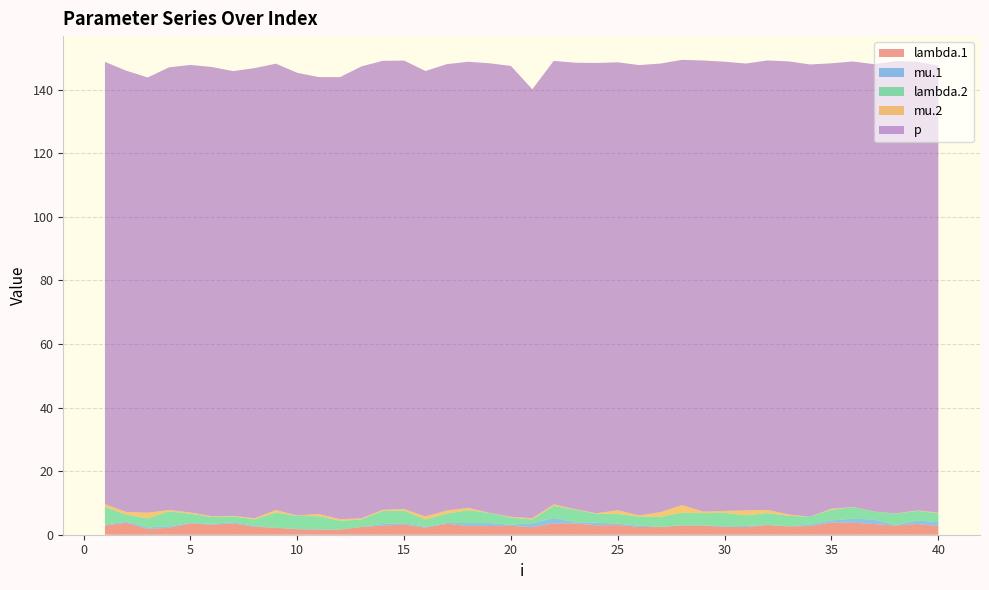

Reading left to right, extract all data points from this chart.

lambda.1: 2.9	3.7	1.8	2.2	3.5	3.2	3.5	2.5	2.2	1.7	1.6	1.6	2.4	2.9	3.2	2.2	3.4	2.8	2.7	2.8	2.4	3.5	3.5	3.0	3.0	2.4	2.4	2.9	2.9	2.4	2.4	3.0	2.6	2.7	3.8	3.8	3.3	2.9	3.4	2.7
mu.1: 0.2	0.4	0.4	0.5	0.1	0.3	0.4	0.2	0.0	0.1	0.2	0.0	0.0	0.5	0.4	0.3	0.3	0.9	0.9	0.4	1.2	1.7	0.4	0.8	0.4	0.4	0.1	0.1	0.1	0.2	0.3	0.1	0.0	0.5	0.7	1.3	1.5	0.1	1.1	1.2
lambda.2: 5.6	2.2	2.8	4.7	2.9	2.1	1.8	2.1	4.8	4.1	4.1	2.7	2.3	4.1	3.9	2.3	3.0	4.0	3.2	2.2	1.2	3.8	3.9	2.8	3.1	2.8	3.2	4.0	3.9	4.2	3.4	3.7	3.3	2.4	3.3	3.6	2.5	3.6	3.0	2.8
mu.2: 0.9	0.9	1.8	0.4	0.4	0.2	0.2	0.3	0.8	0.1	0.7	0.5	0.4	0.4	0.5	1.0	0.9	0.8	0.0	0.2	0.4	0.5	0.2	0.2	1.1	0.4	1.5	2.4	0.5	0.6	1.6	1.0	0.4	0.0	0.3	0.1	0.0	0.1	0.1	0.2
p: 139.1	138.8	136.9	139.3	140.8	141.3	139.9	141.6	140.4	139.3	137.4	139.1	142.2	141.2	141.1	140.1	140.4	140.3	141.4	141.8	134.9	139.5	140.5	141.6	140.9	141.6	141.1	140.1	141.9	141.3	140.6	141.4	142.5	142.3	140.1	140.2	140.7	142.3	141.2	140.6